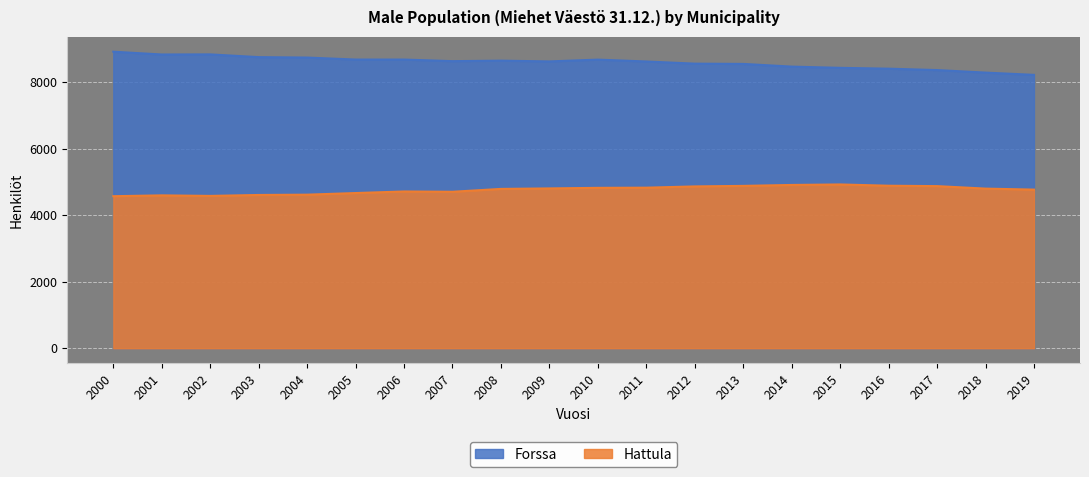

True or false: Forssa and Hattula intersect in this chart.

False